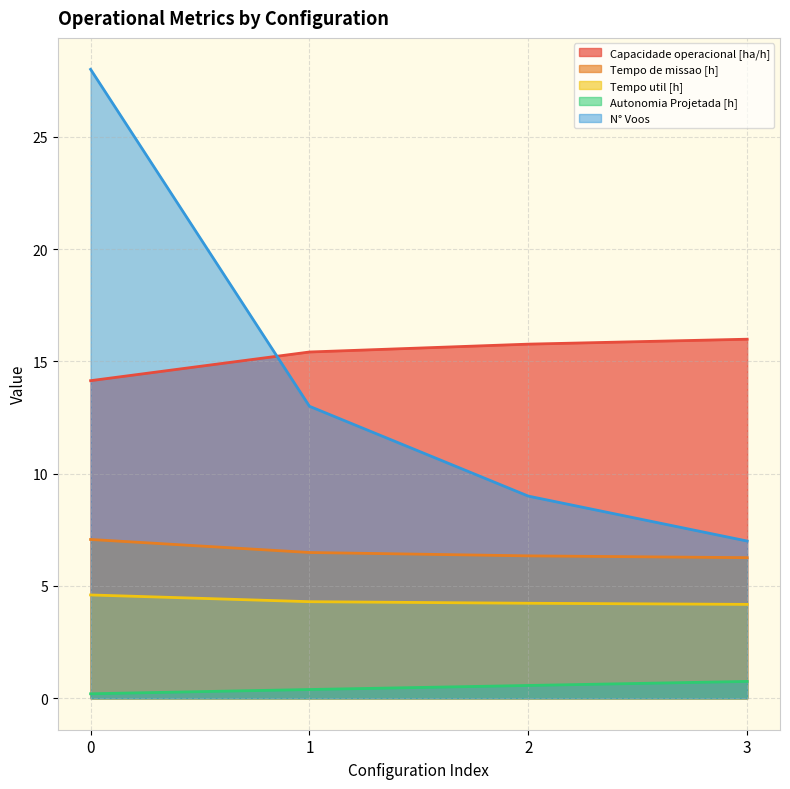

True or false: Tempo de missao [h] and Autonomia Projetada [h] intersect in this chart.

False